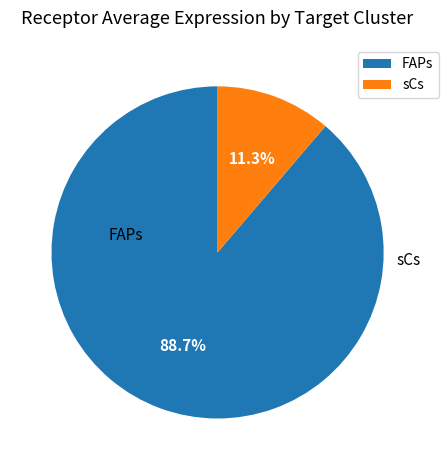

The sCs slice represents 22% of the pie. True or false?

False